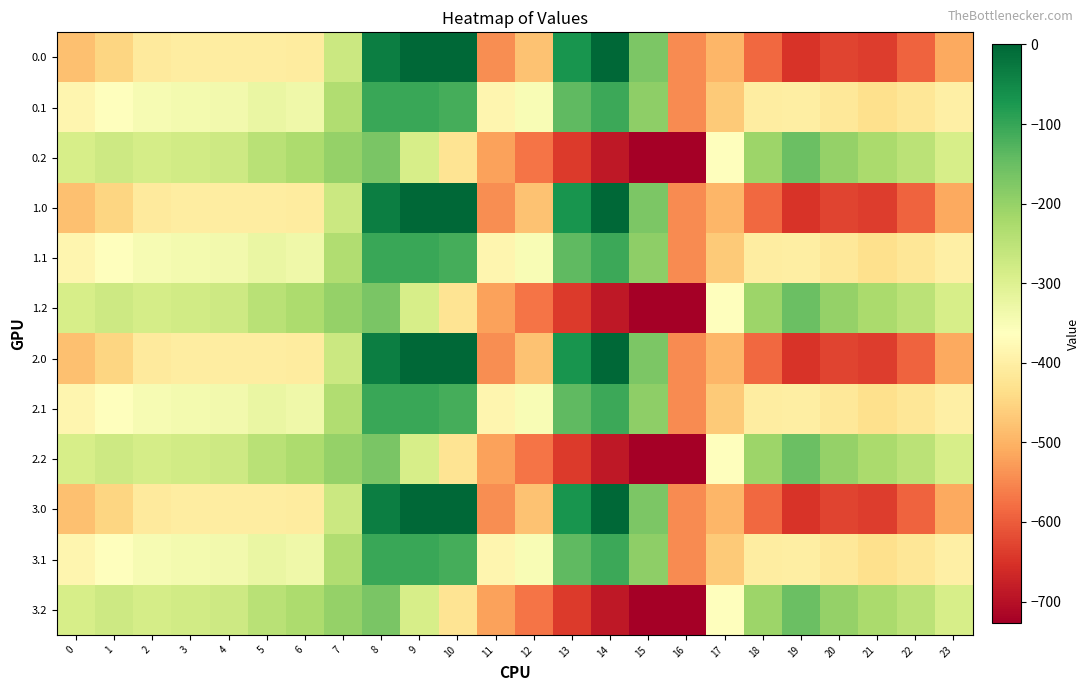

Reading left to right, list all the values displayed in this chart.

0.0: 0=-482.0	1=-449.5	2=-410.3	3=-404.4	4=-404.9	5=-403.8	6=-408.0	7=-270.7	8=-35.0	9=0.0	10=0.0	11=-544.3	12=-477.2	13=-70.2	14=-0.3	15=-172.8	16=-545.4	17=-494.8	18=-586.7	19=-649.2	20=-629.9	21=-638.4	22=-592.3	23=-511.3
0.1: 0=-384.6	1=-361.1	2=-347.9	3=-342.7	4=-339.6	5=-325.7	6=-332.2	7=-234.9	8=-102.3	9=-104.8	10=-114.0	11=-384.7	12=-350.8	13=-141.2	14=-105.5	15=-190.4	16=-547.3	17=-466.6	18=-405.4	19=-400.2	20=-414.5	21=-432.4	22=-419.9	23=-399.4
0.2: 0=-287.1	1=-272.7	2=-285.5	3=-281.0	4=-274.4	5=-245.0	6=-228.8	7=-199.0	8=-169.5	9=-288.5	10=-423.5	11=-520.6	12=-571.2	13=-640.4	14=-687.4	15=-725.8	16=-726.6	17=-362.4	18=-210.0	19=-151.0	20=-199.2	21=-226.4	22=-247.4	23=-287.5
1.0: 0=-482.0	1=-449.5	2=-410.3	3=-404.4	4=-404.9	5=-403.8	6=-408.0	7=-270.7	8=-35.0	9=0.0	10=0.0	11=-544.3	12=-477.2	13=-70.2	14=-0.3	15=-172.8	16=-545.4	17=-494.8	18=-586.7	19=-649.2	20=-629.9	21=-638.4	22=-592.3	23=-511.3
1.1: 0=-384.6	1=-361.1	2=-347.9	3=-342.7	4=-339.6	5=-325.7	6=-332.2	7=-234.9	8=-102.3	9=-104.8	10=-114.0	11=-384.7	12=-350.8	13=-141.2	14=-105.5	15=-190.4	16=-547.3	17=-466.6	18=-405.4	19=-400.2	20=-414.5	21=-432.4	22=-419.9	23=-399.4
1.2: 0=-287.1	1=-272.7	2=-285.5	3=-281.0	4=-274.4	5=-245.0	6=-228.8	7=-199.0	8=-169.5	9=-288.5	10=-423.5	11=-520.6	12=-571.2	13=-640.4	14=-687.4	15=-725.8	16=-726.6	17=-362.4	18=-210.0	19=-151.0	20=-199.2	21=-226.4	22=-247.4	23=-287.5
2.0: 0=-482.0	1=-449.5	2=-410.3	3=-404.4	4=-404.9	5=-403.8	6=-408.0	7=-270.7	8=-35.0	9=0.0	10=0.0	11=-544.3	12=-477.2	13=-70.2	14=-0.3	15=-172.8	16=-545.4	17=-494.8	18=-586.7	19=-649.2	20=-629.9	21=-638.4	22=-592.3	23=-511.3
2.1: 0=-384.6	1=-361.1	2=-347.9	3=-342.7	4=-339.6	5=-325.7	6=-332.2	7=-234.9	8=-102.3	9=-104.8	10=-114.0	11=-384.7	12=-350.8	13=-141.2	14=-105.5	15=-190.4	16=-547.3	17=-466.6	18=-405.4	19=-400.2	20=-414.5	21=-432.4	22=-419.9	23=-399.4
2.2: 0=-287.1	1=-272.7	2=-285.5	3=-281.0	4=-274.4	5=-245.0	6=-228.8	7=-199.0	8=-169.5	9=-288.5	10=-423.5	11=-520.6	12=-571.2	13=-640.4	14=-687.4	15=-725.8	16=-726.6	17=-362.4	18=-210.0	19=-151.0	20=-199.2	21=-226.4	22=-247.4	23=-287.5
3.0: 0=-482.0	1=-449.5	2=-410.3	3=-404.4	4=-404.9	5=-403.8	6=-408.0	7=-270.7	8=-35.0	9=0.0	10=0.0	11=-544.3	12=-477.2	13=-70.2	14=-0.3	15=-172.8	16=-545.4	17=-494.8	18=-586.7	19=-649.2	20=-629.9	21=-638.4	22=-592.3	23=-511.3
3.1: 0=-384.6	1=-361.1	2=-347.9	3=-342.7	4=-339.6	5=-325.7	6=-332.2	7=-234.9	8=-102.3	9=-104.8	10=-114.0	11=-384.7	12=-350.8	13=-141.2	14=-105.5	15=-190.4	16=-547.3	17=-466.6	18=-405.4	19=-400.2	20=-414.5	21=-432.4	22=-419.9	23=-399.4
3.2: 0=-287.1	1=-272.7	2=-285.5	3=-281.0	4=-274.4	5=-245.0	6=-228.8	7=-199.0	8=-169.5	9=-288.5	10=-423.5	11=-520.6	12=-571.2	13=-640.4	14=-687.4	15=-725.8	16=-726.6	17=-362.4	18=-210.0	19=-151.0	20=-199.2	21=-226.4	22=-247.4	23=-287.5